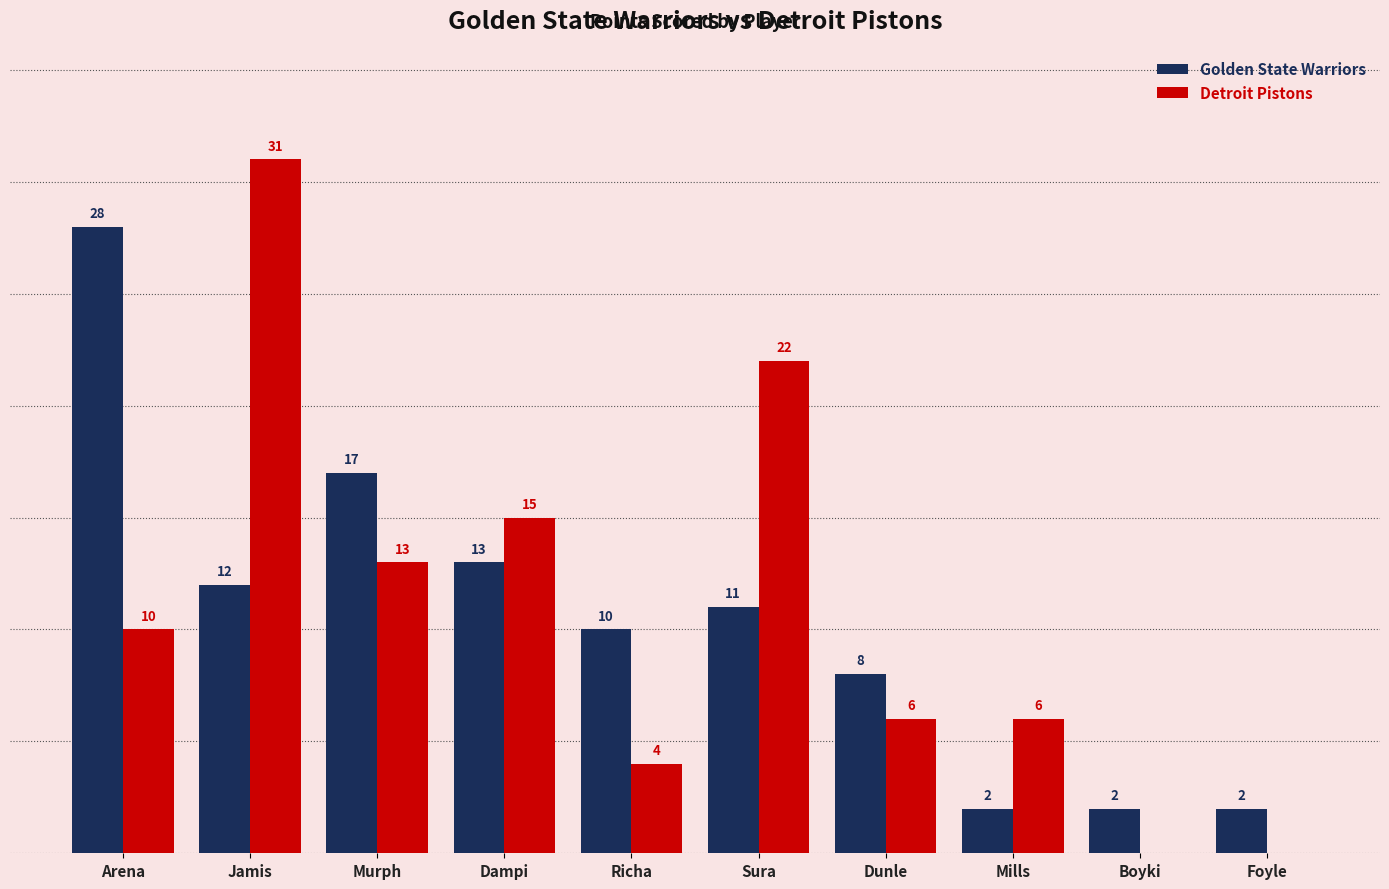

At which category is the sum across all series the highest?

Jamis